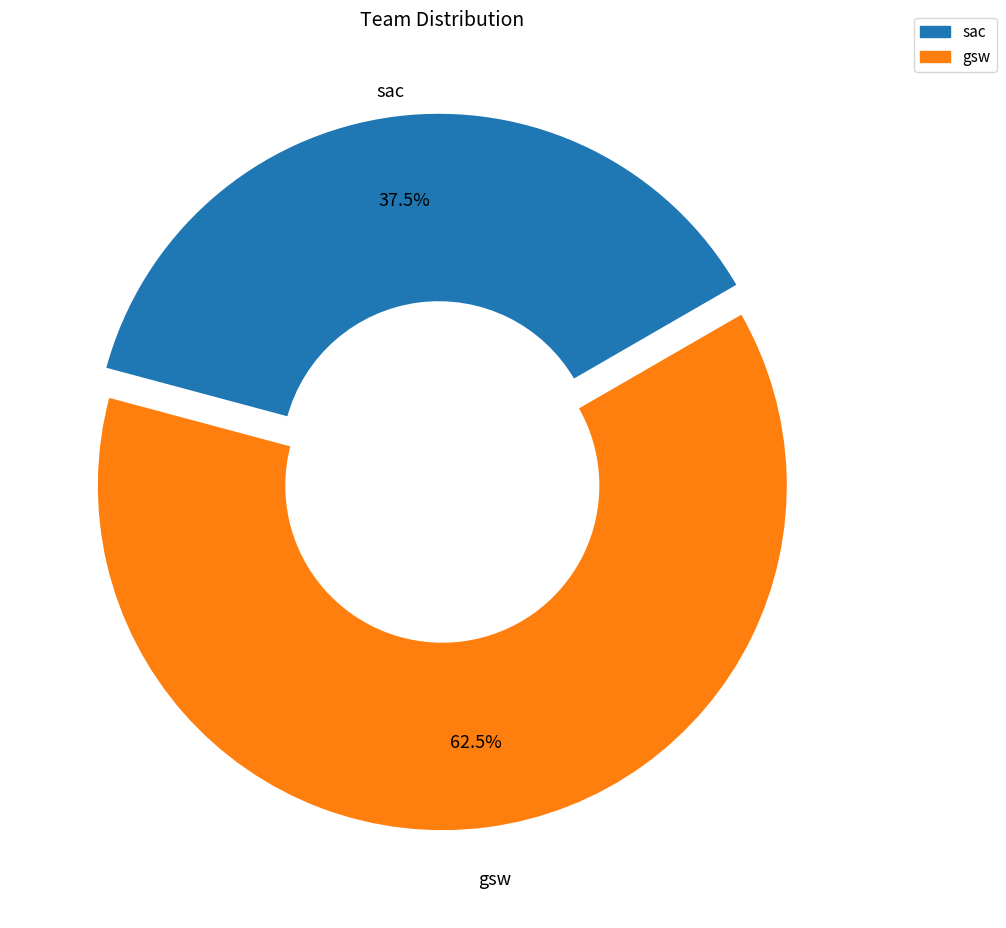

To the nearest percent, what is the difference between the gsw and sac slice percentages?

25%